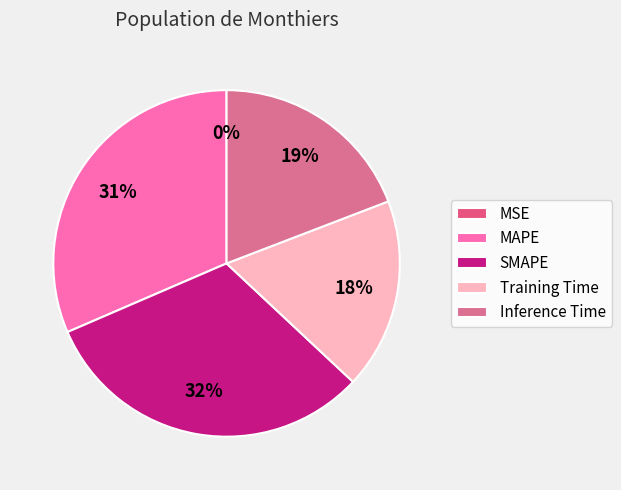

Which has a higher value, MAPE or Training Time?

MAPE